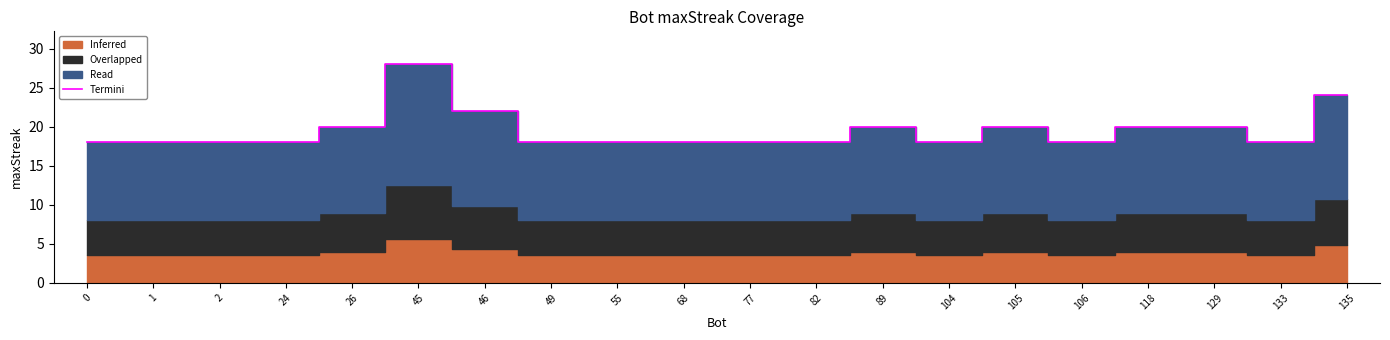

Reading left to right, extract all data points from this chart.

0=18	1=18	2=18	24=18	26=20	45=28	46=22	49=18	55=18	68=18	77=18	82=18	89=20	104=18	105=20	106=18	118=20	129=20	133=18	135=24